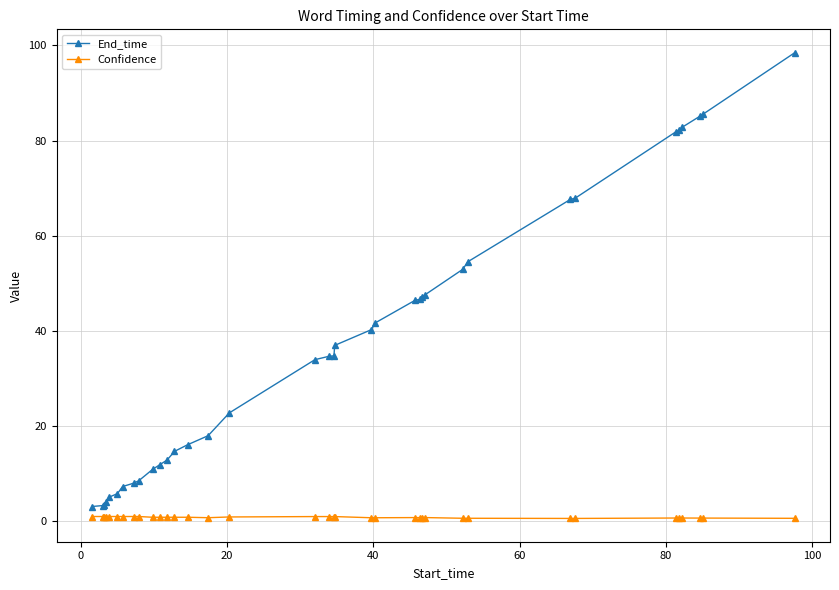

What is the greatest value displayed?

98.5